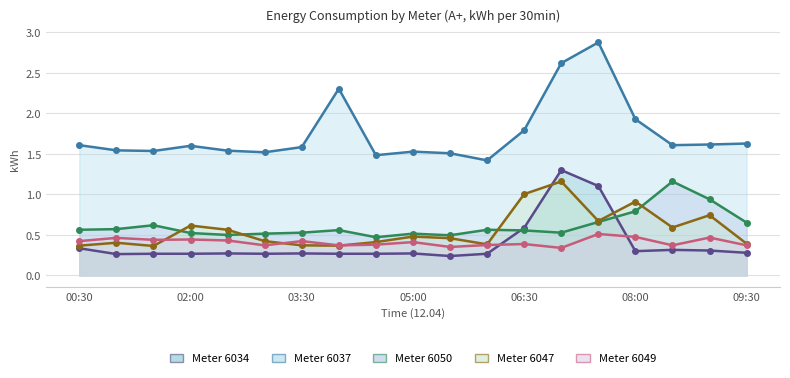

Between 05:30 and 09:30, which is larger?

09:30